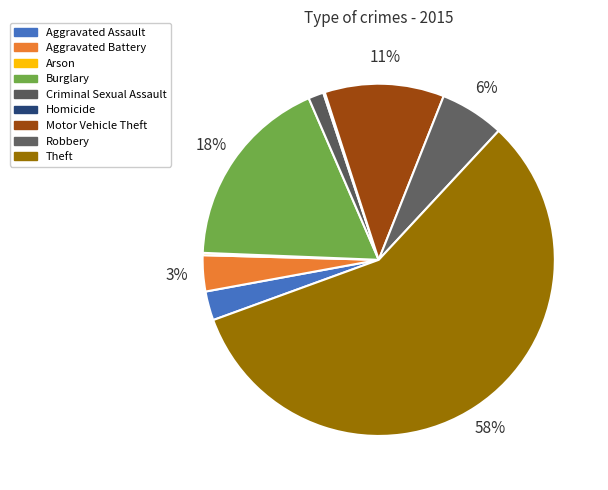

To the nearest percent, what is the difference between the largest and smallest slice percentages?

57%